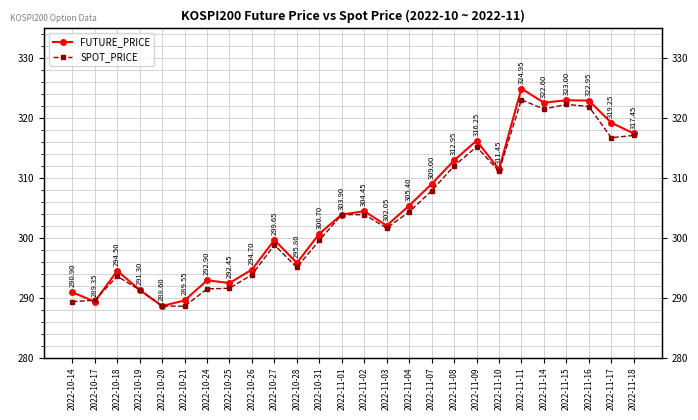

True or false: FUTURE_PRICE has more than 2 points higher than both neighbors.

True